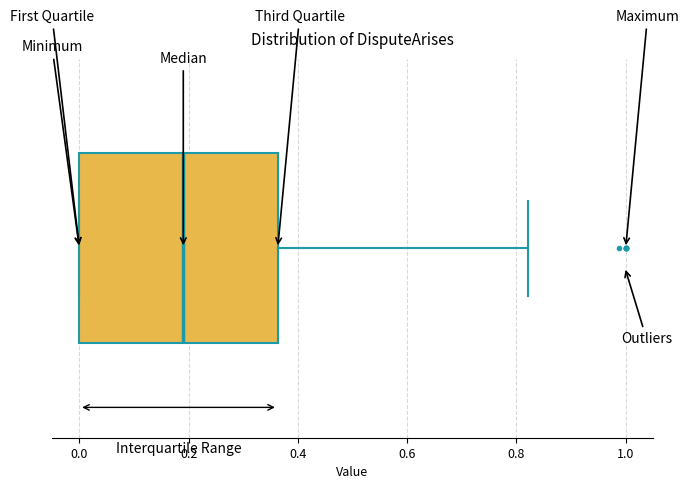

Where does the right whisker of the box end on the x-axis? The values are not printed on the chart, so give them approximately, as read against the axis.

0.82